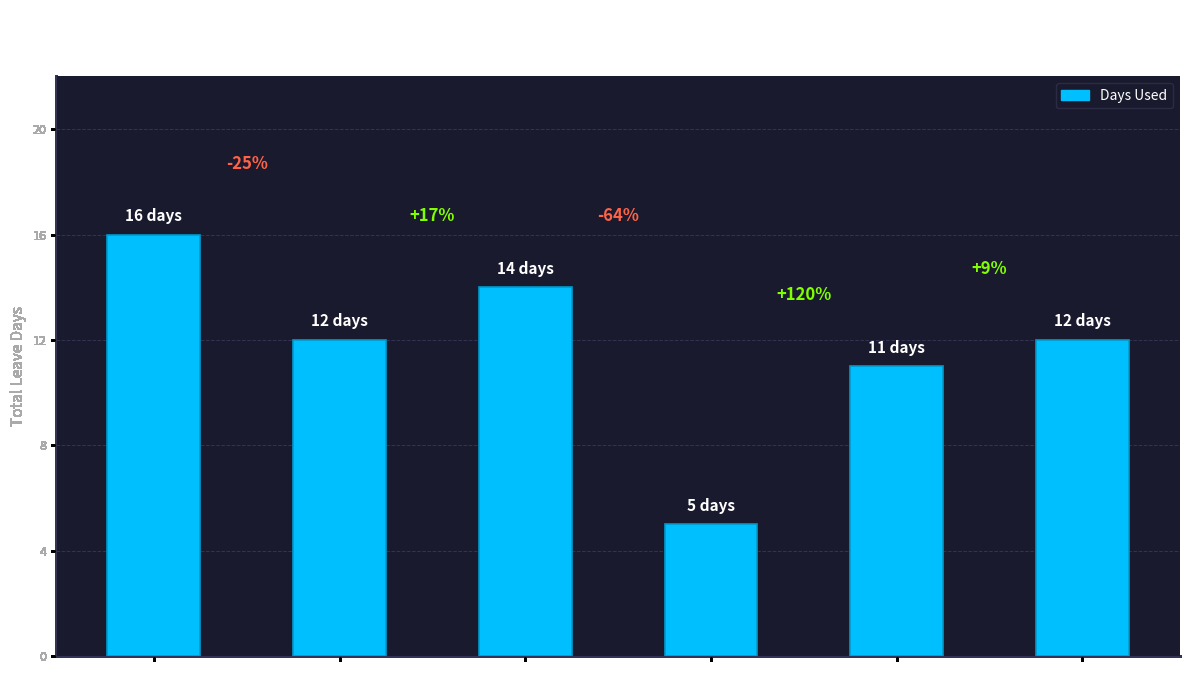

Are the bars horizontal?

No